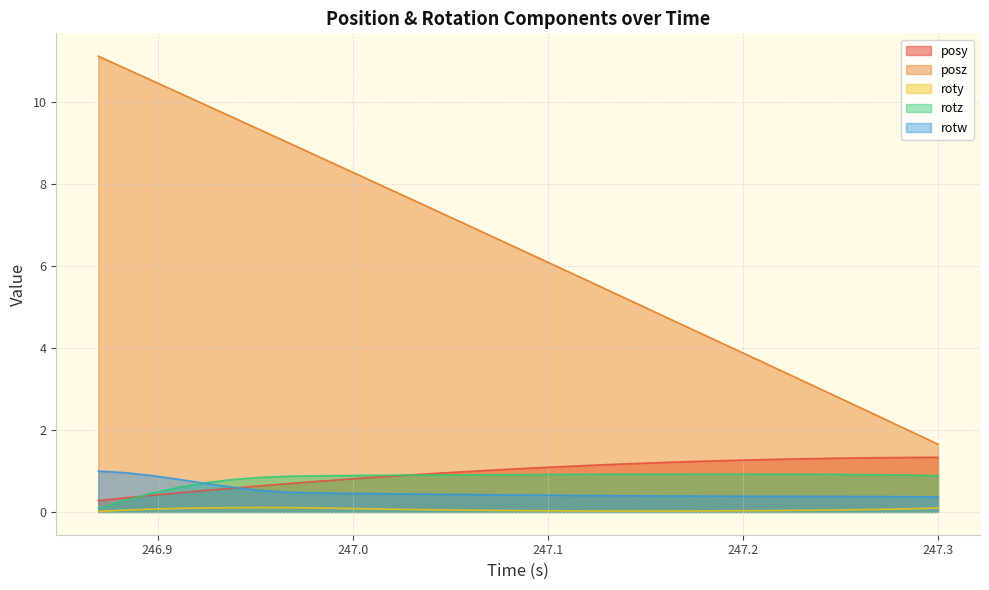

True or false: roty and rotw intersect in this chart.

False